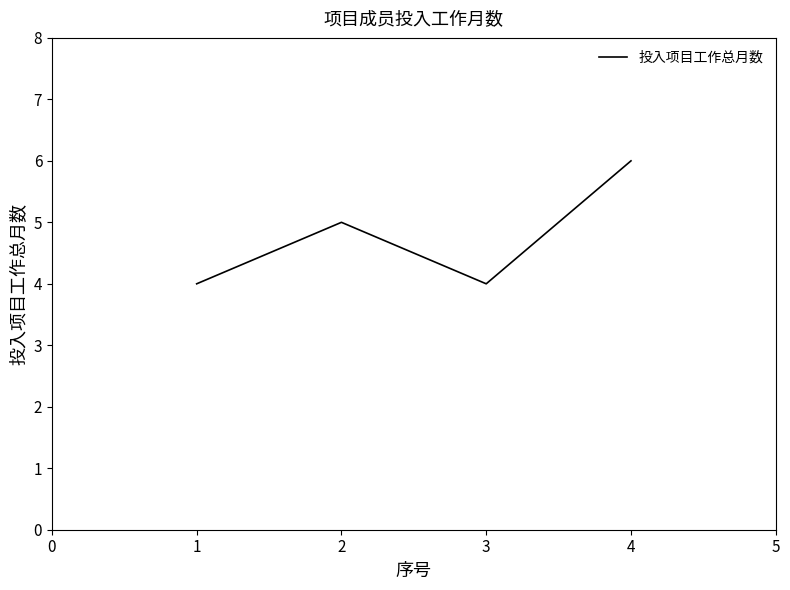

Count the number of data series in this chart.

1